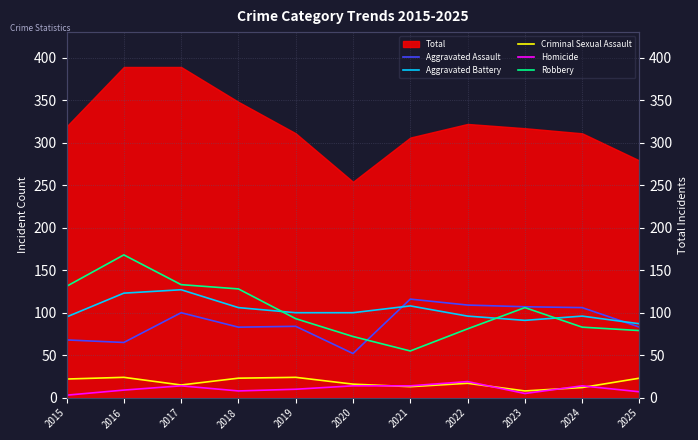

What value does the Homicide series have at 2021, to the nearest 5?

15